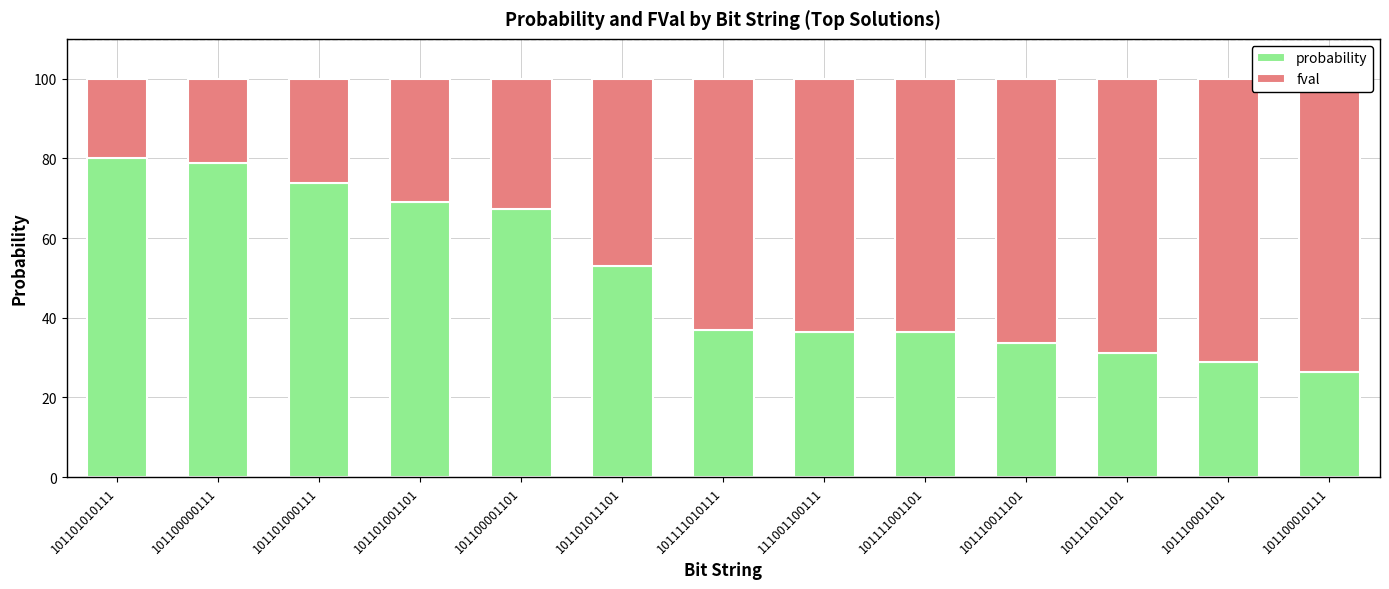

Are the bars horizontal?

No